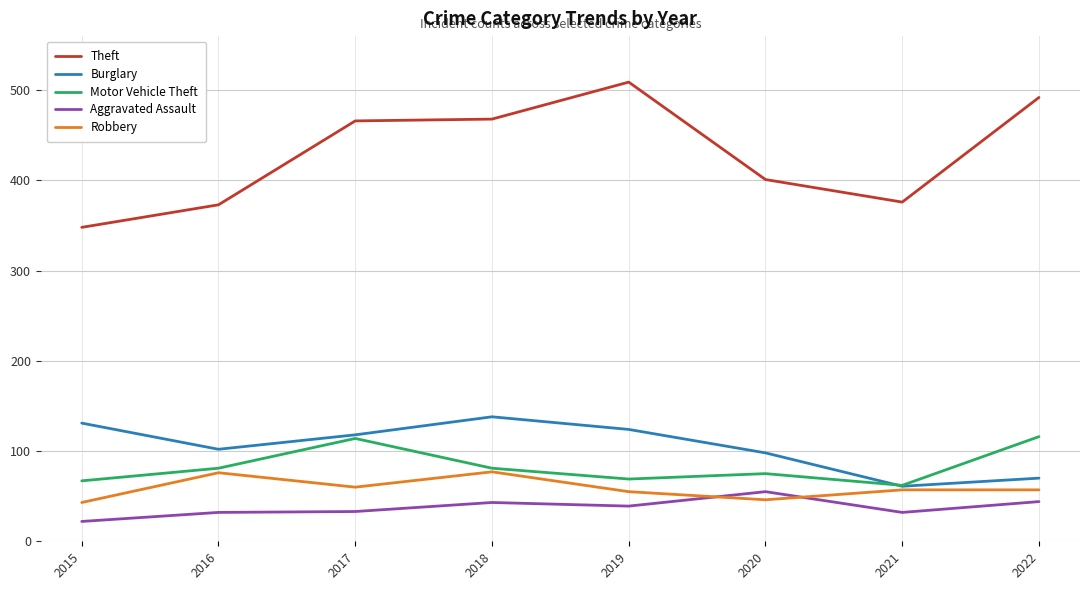

True or false: Theft has a value of 556 at 2016.

False